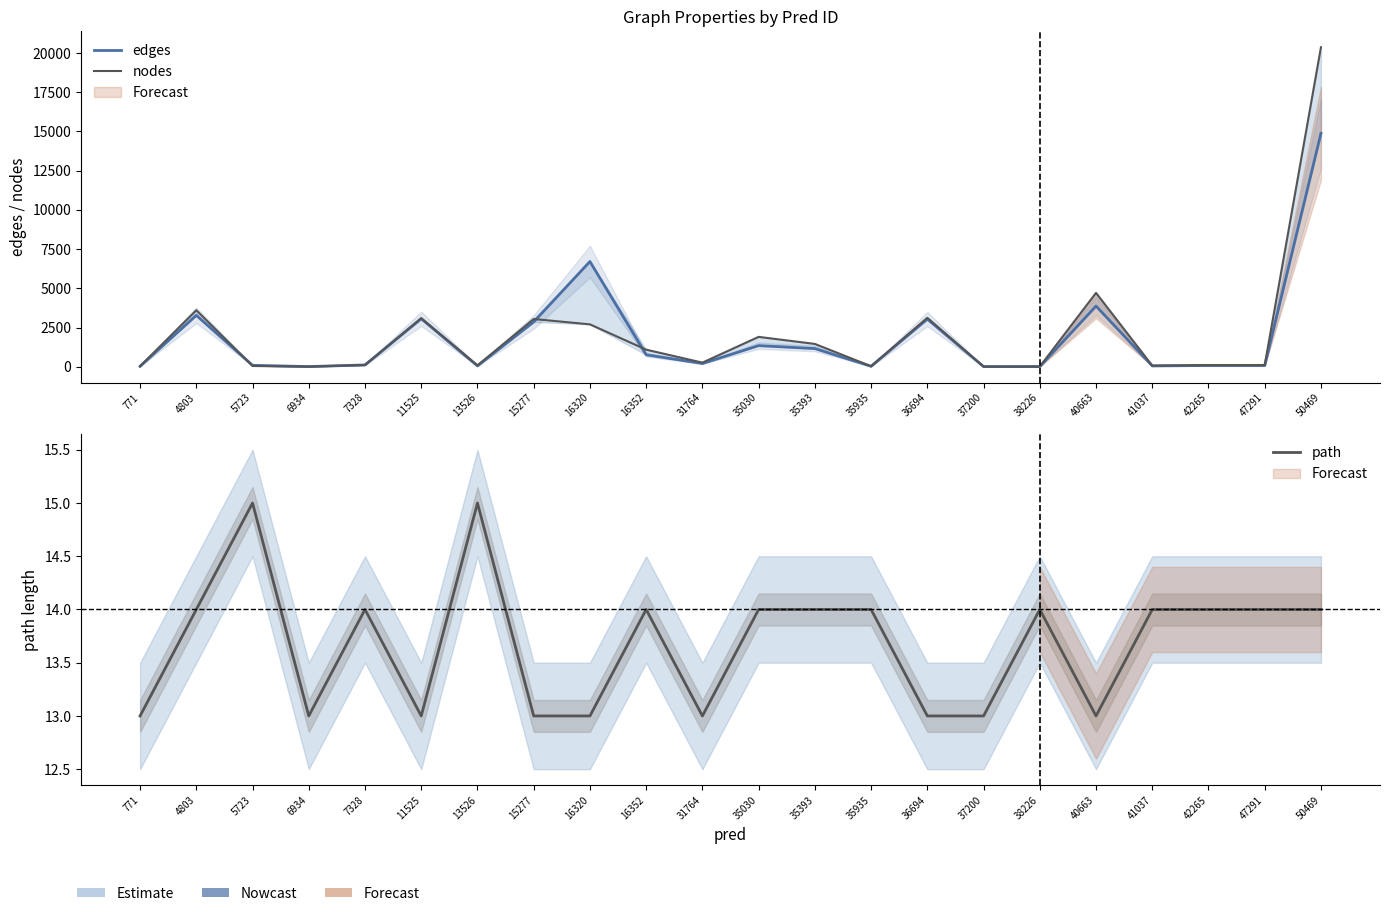

How many intersections are there between edges and nodes?

6